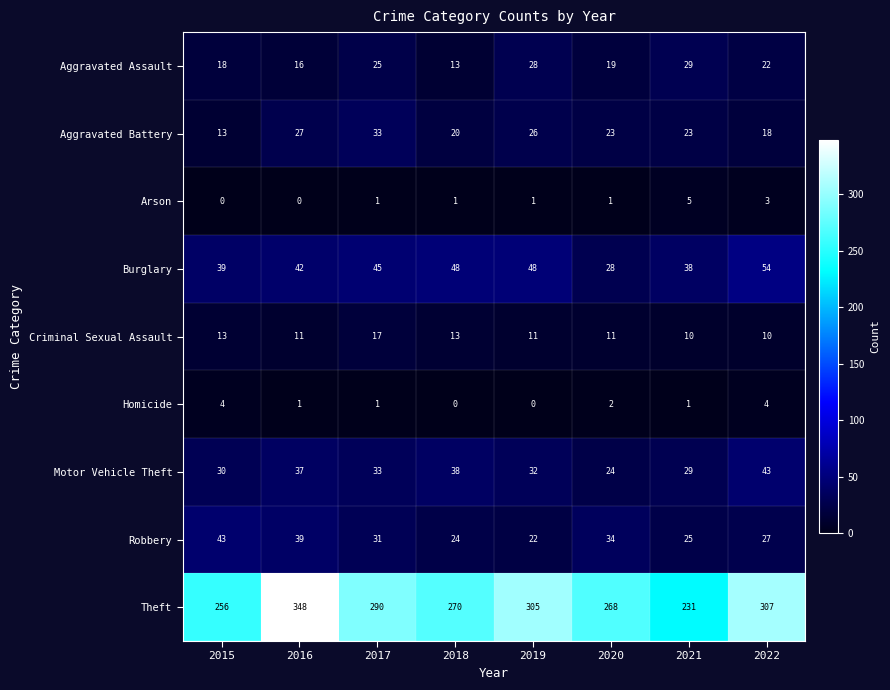

Count the Criminal Sexual Assault values in the range 11 to 13.

5